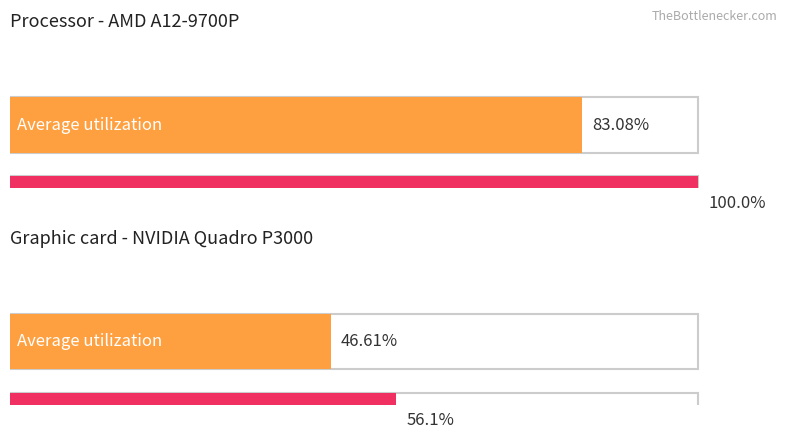

Count the number of data series in this chart.

2